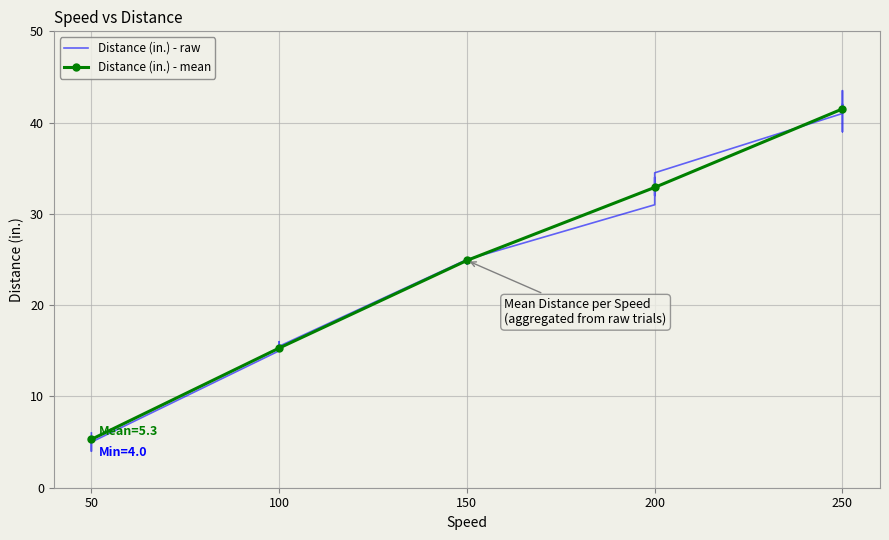

What is the minimum value shown in the chart?

4.0